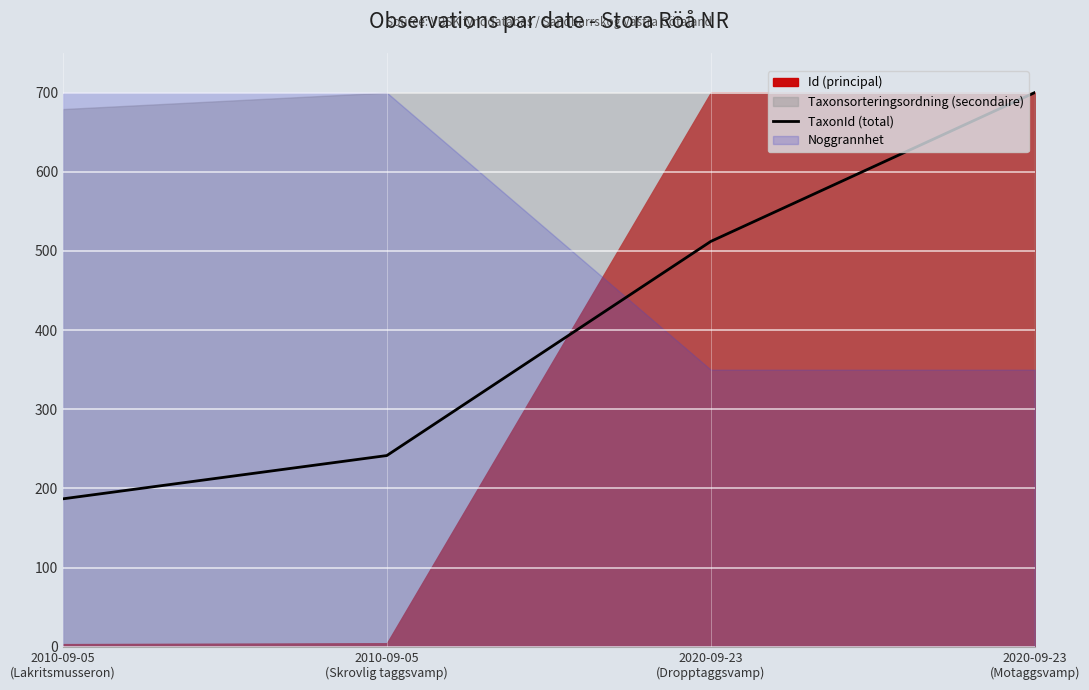

What position from the left is 2010-09-05
(Skrovlig taggsvamp)?

2